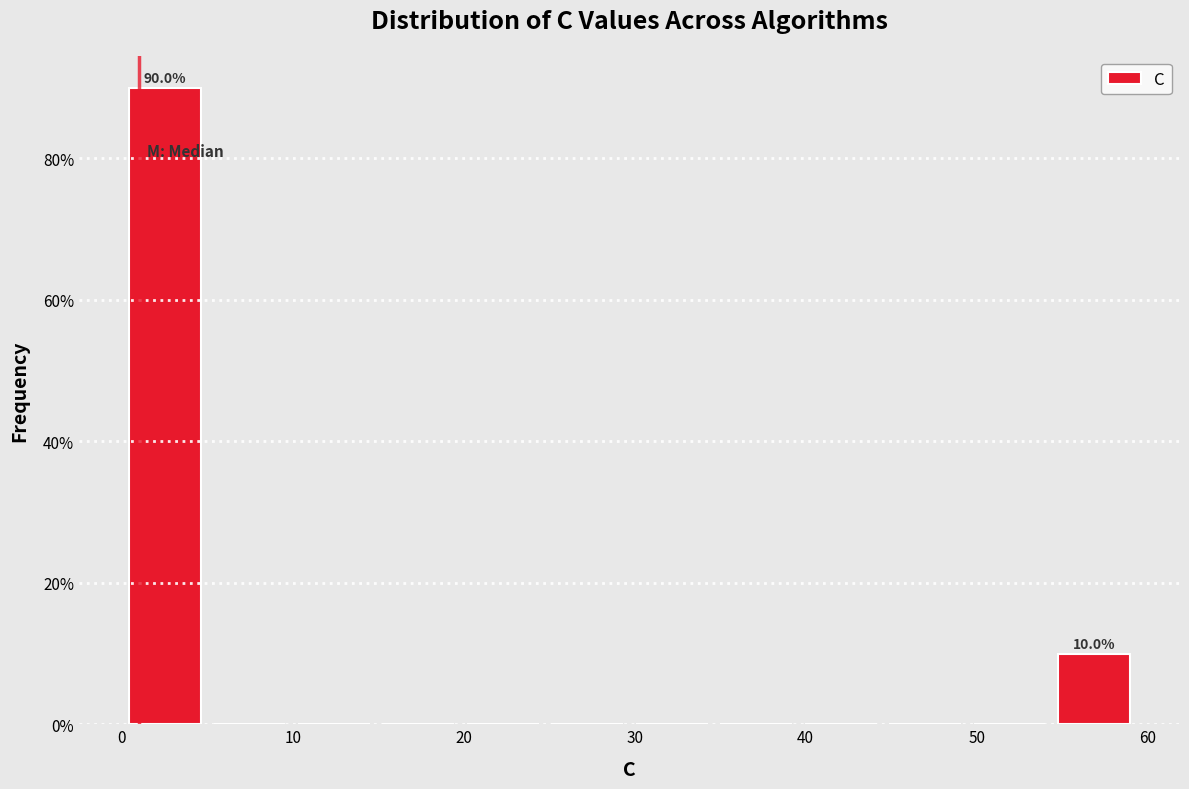

Over which range of the x-axis is the bar tallest?

0 to 5